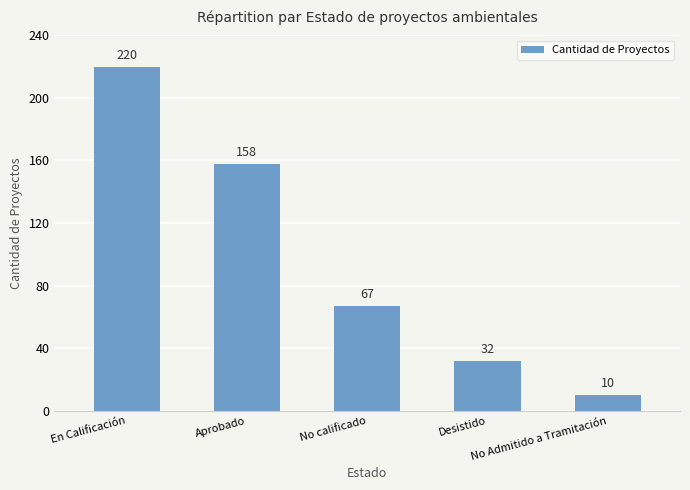

How many categories are shown in the chart?

5